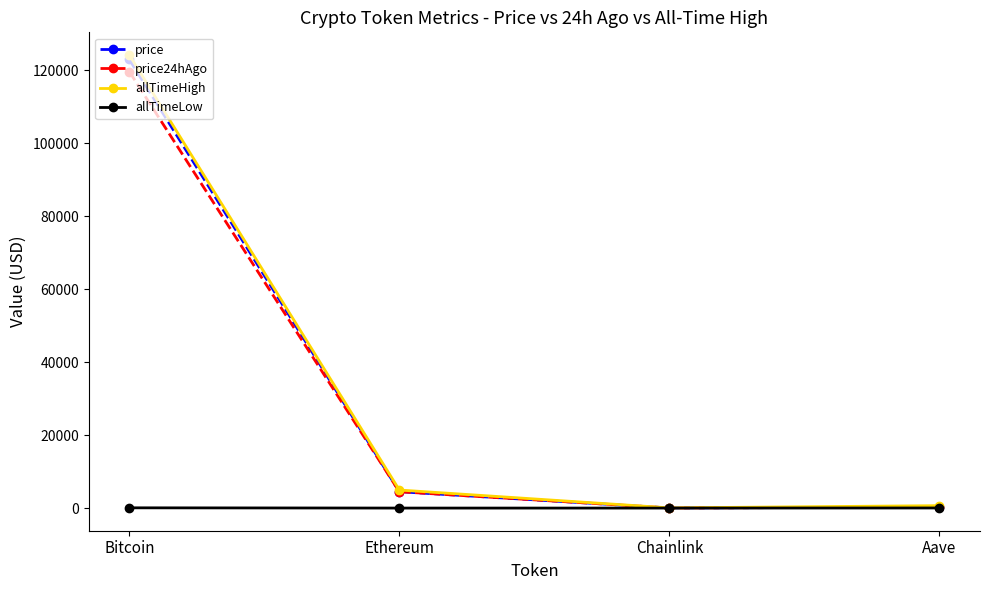

What is the difference between the allTimeHigh values at Aave and Ethereum?

4284.4